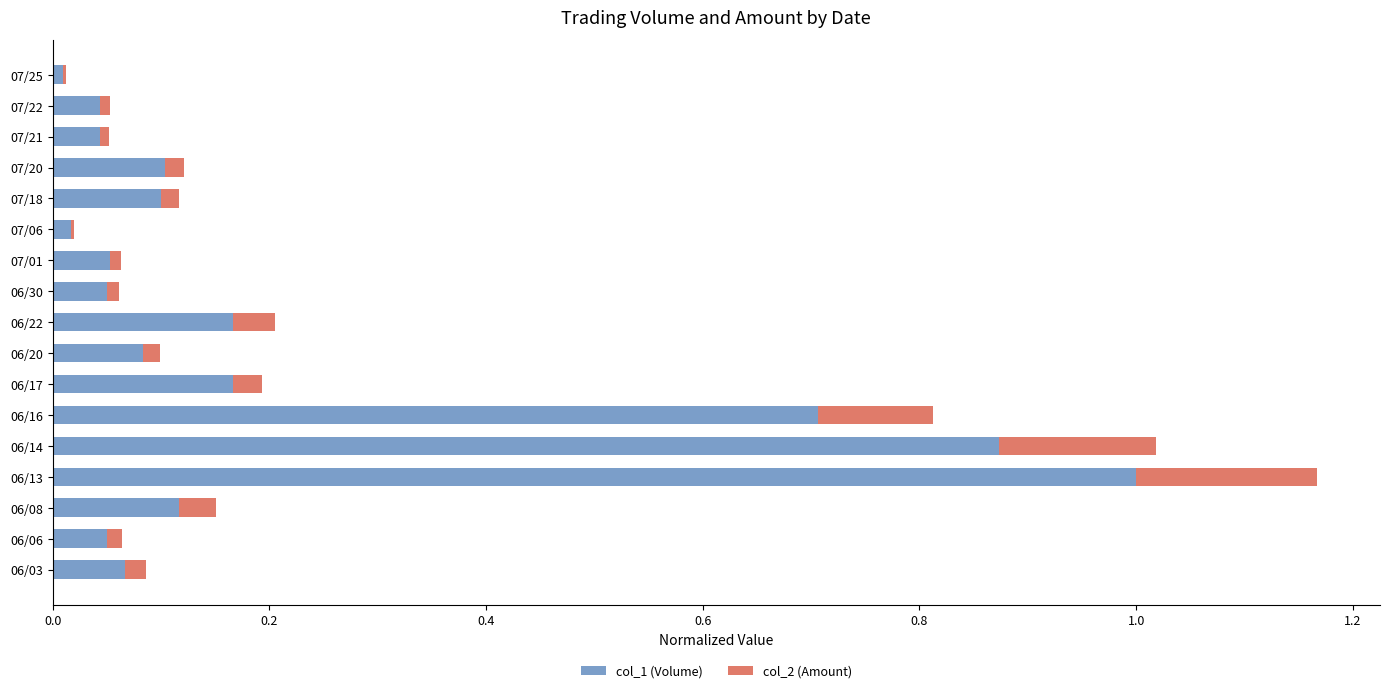

Is it true that col_1 (Volume) equals 0.0 at 07/18?

False